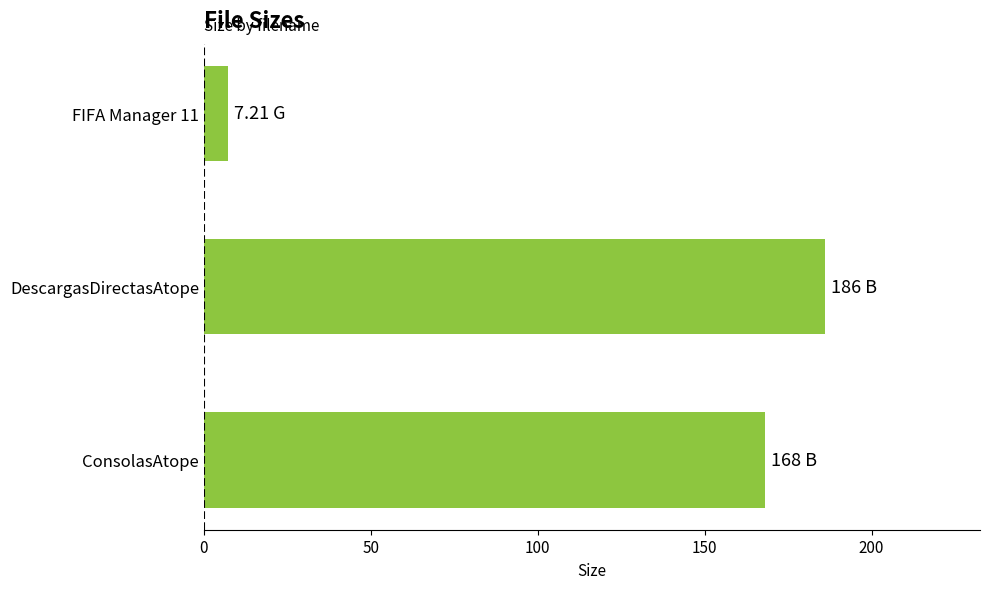

What is the difference between the maximum and second lowest values?

18.0